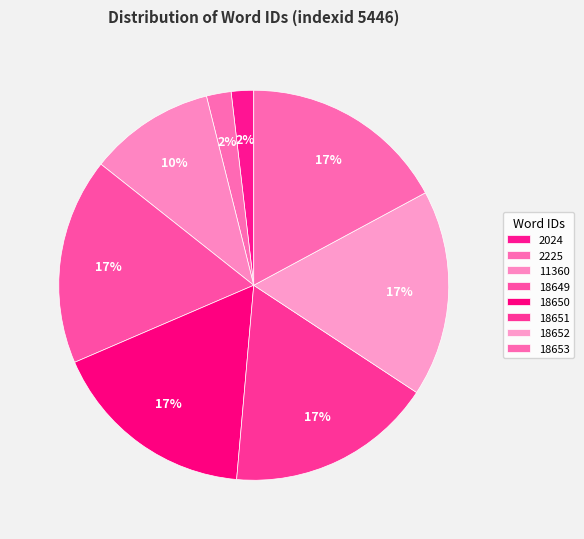

How many slices are in this pie chart?

8